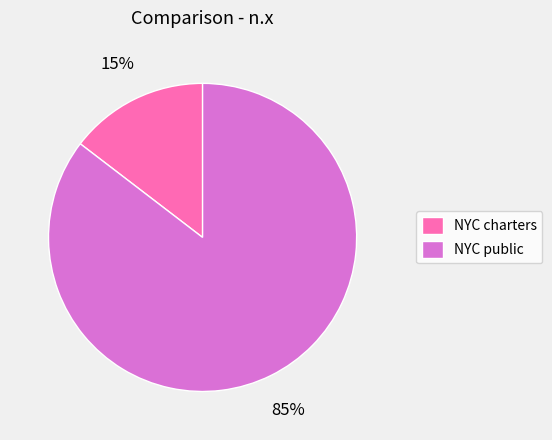

Which slice is the smallest?

NYC charters